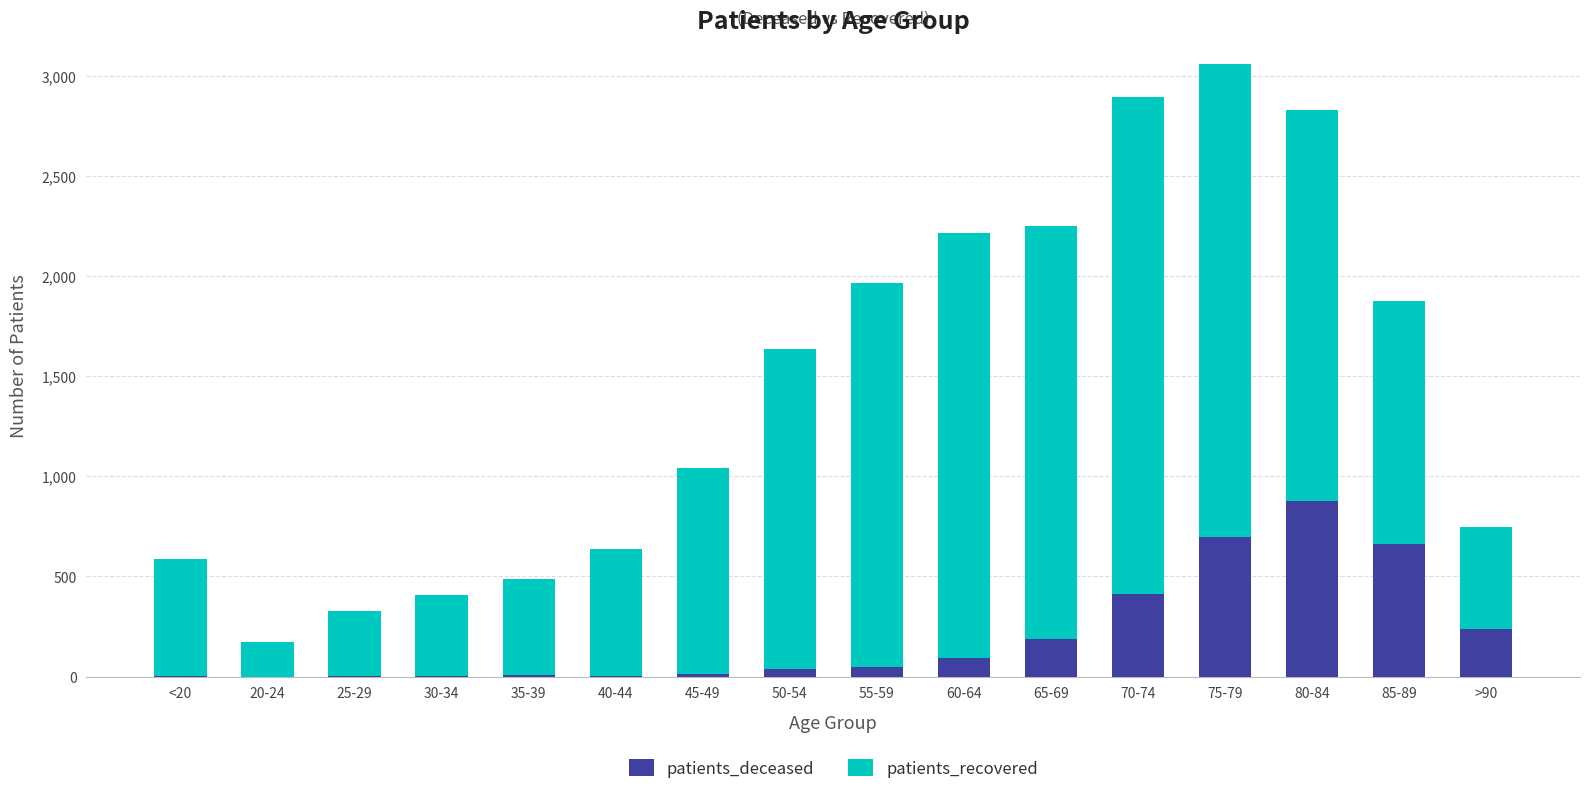

What is the total value across all series at 50-54?

1635